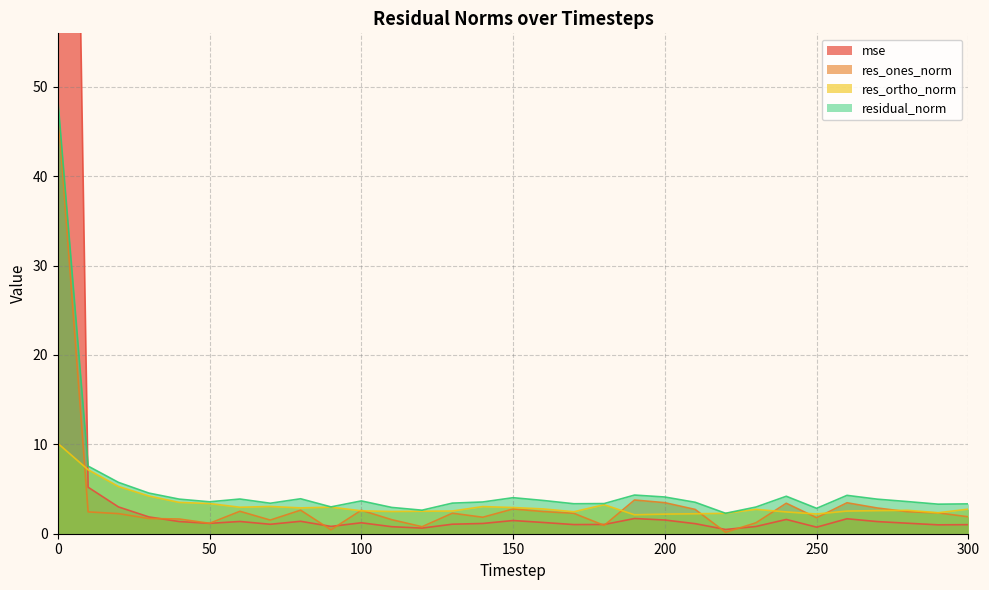

True or false: mse and res_ones_norm cross at least once.

True